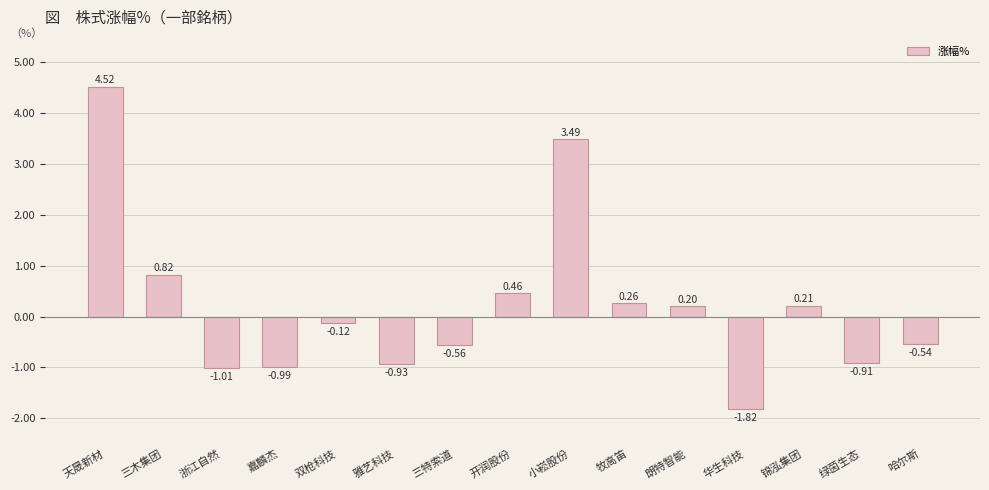

Are the bars grouped side by side (vs. stacked)?

No